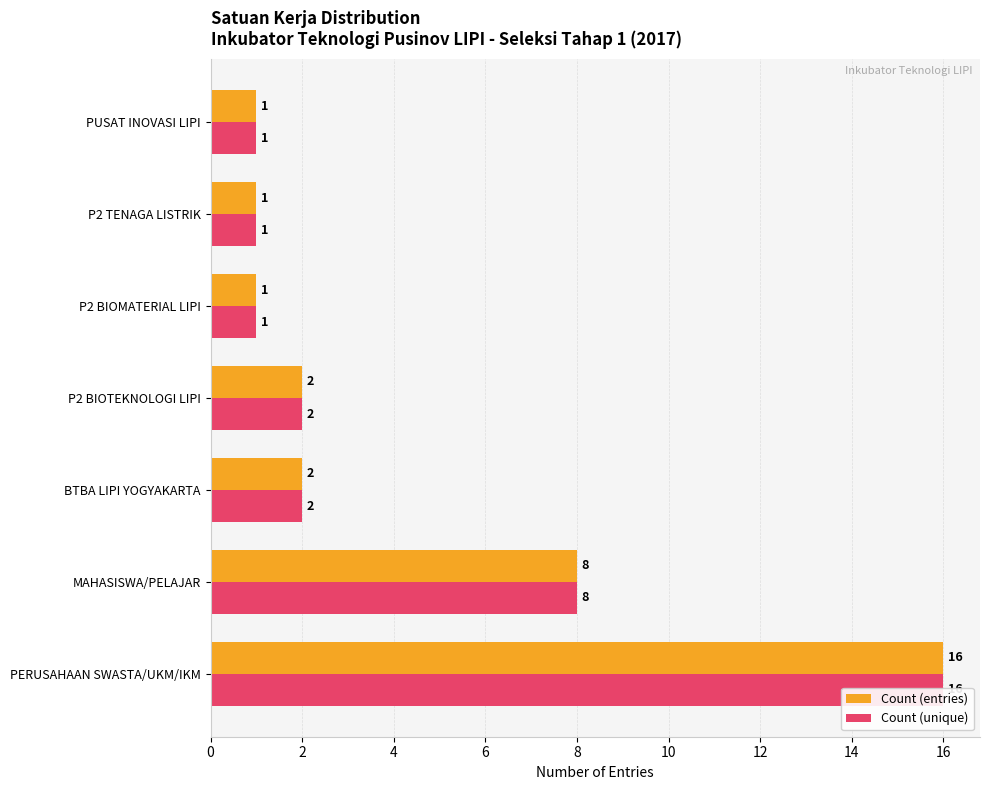

What is the average value of the Count (entries) series?

4